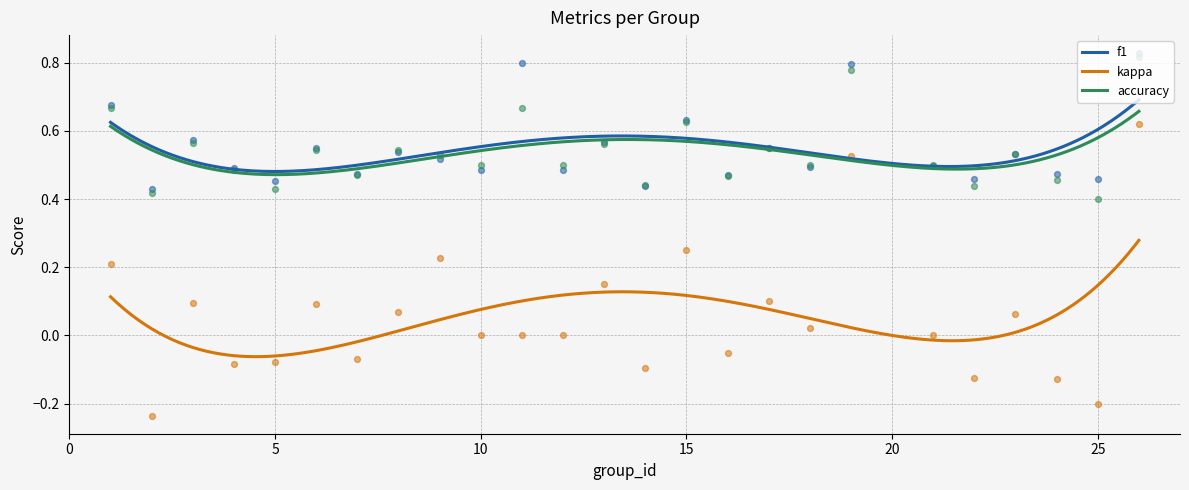

At how many categories does at least one series exceed 0?

25